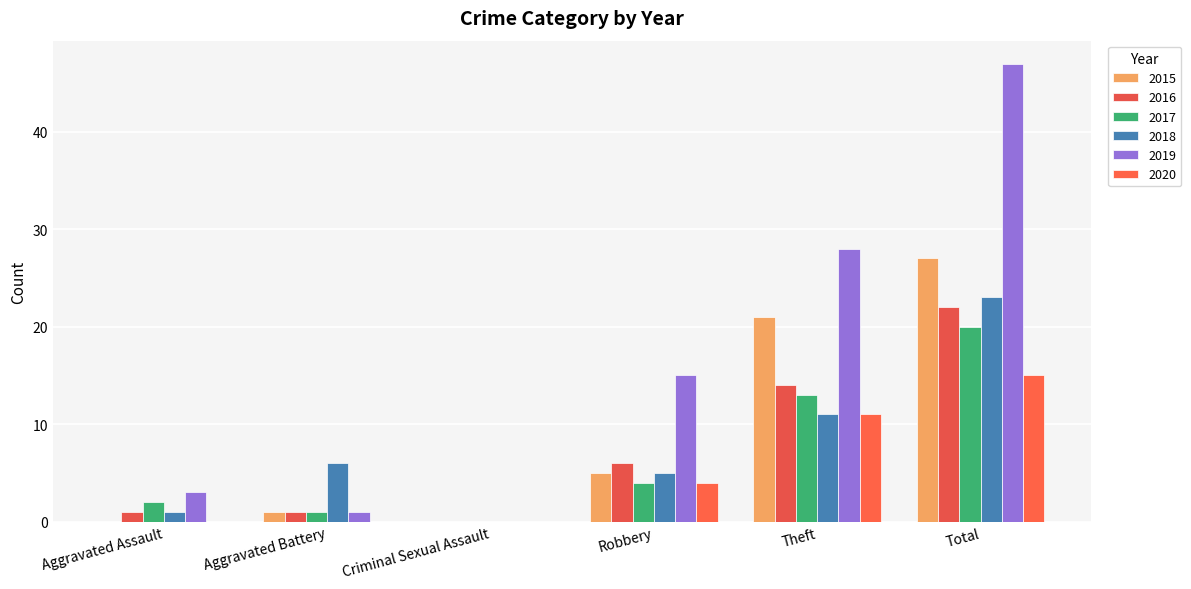

What is the difference between the 2017 values at Aggravated Assault and Criminal Sexual Assault?

2